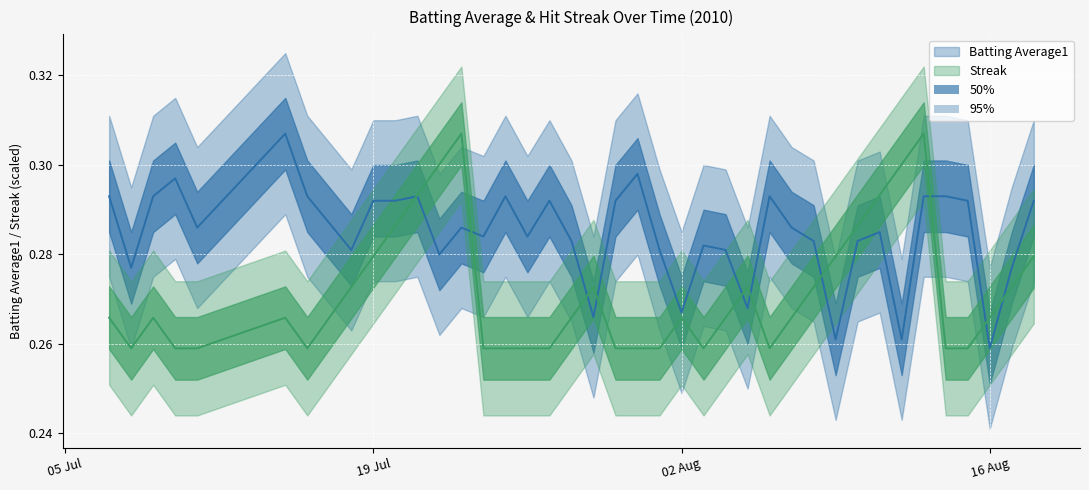

At which category does Batting Average1 reach its first local valley?

2010-07-08